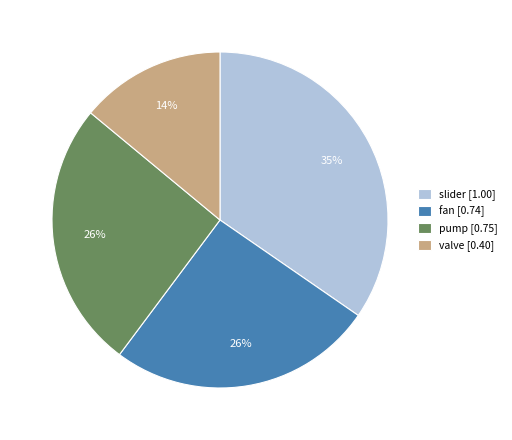

How many slices are in this pie chart?

4